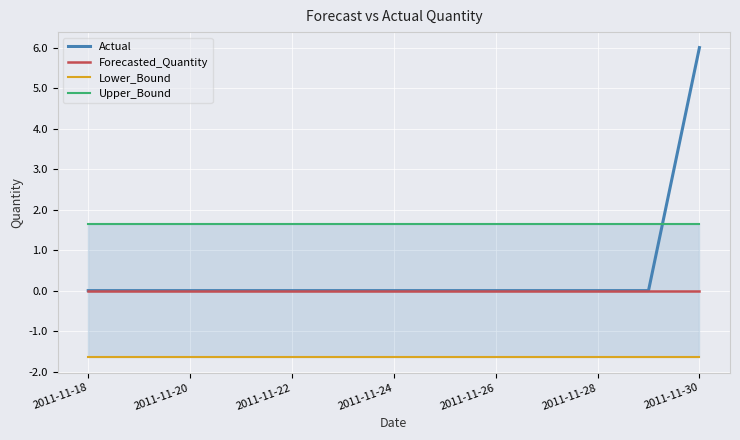

What is the maximum value shown in the chart?

6.0